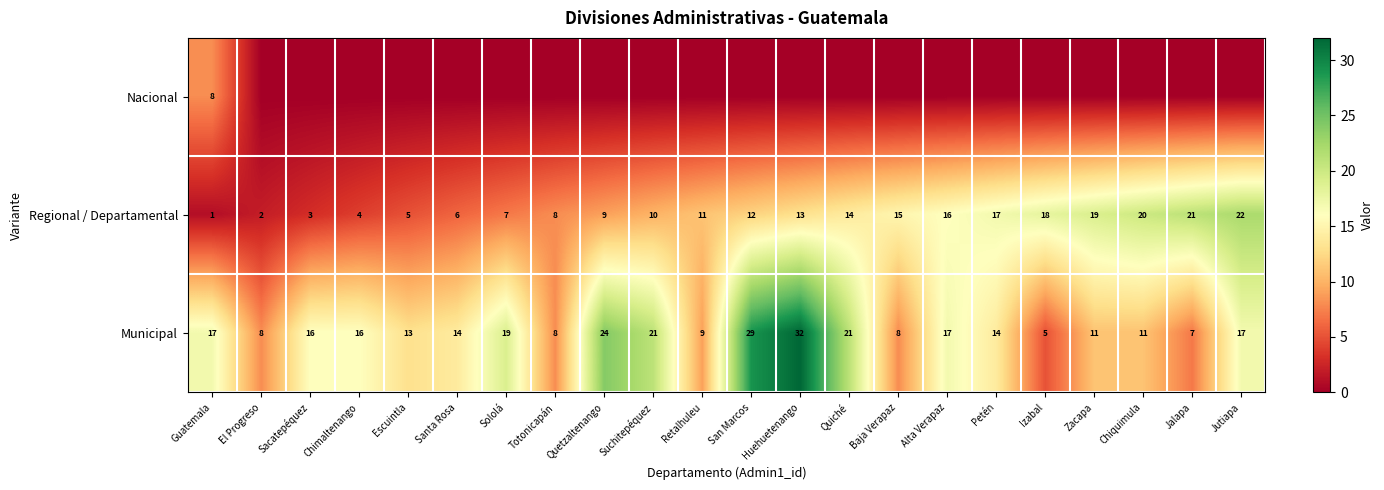

Is the value of Municipal at Izabal greater than the value of Regional / Departamental at Huehuetenango?

No